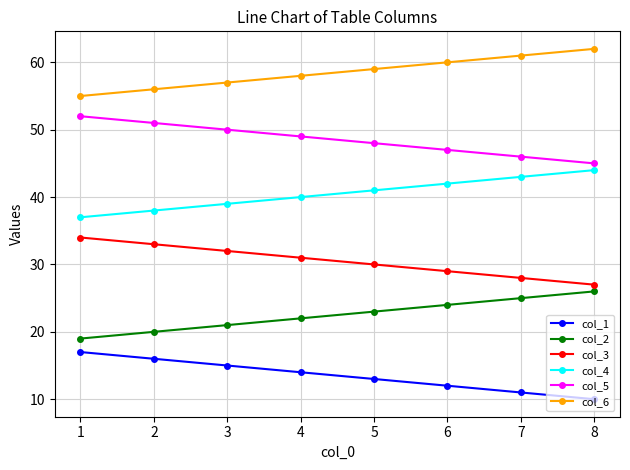

Where does the col_3 series first go above 31?

1